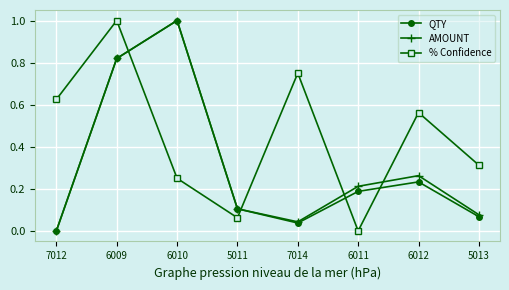

True or false: QTY has a value of 0.1 at 5011.

True